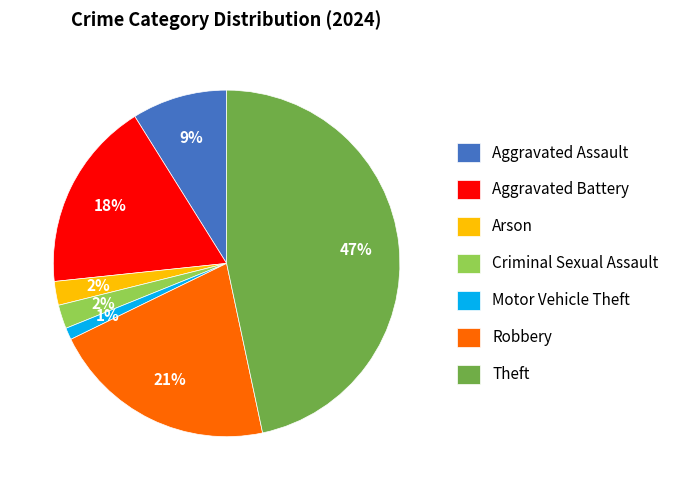

True or false: Robbery accounts for 35% of the total.

False